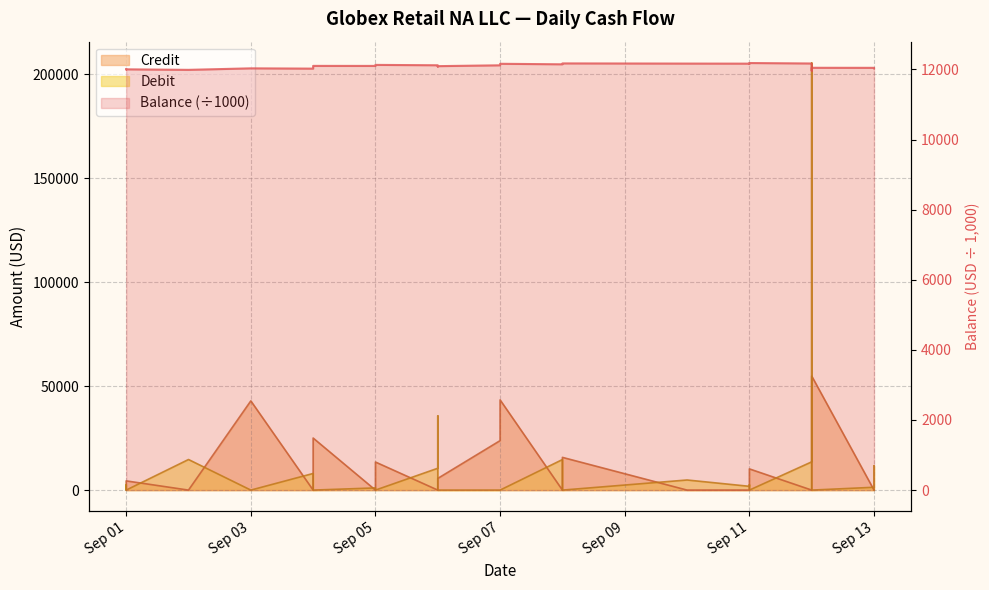

What is the sum of all Balance values?

483406.0